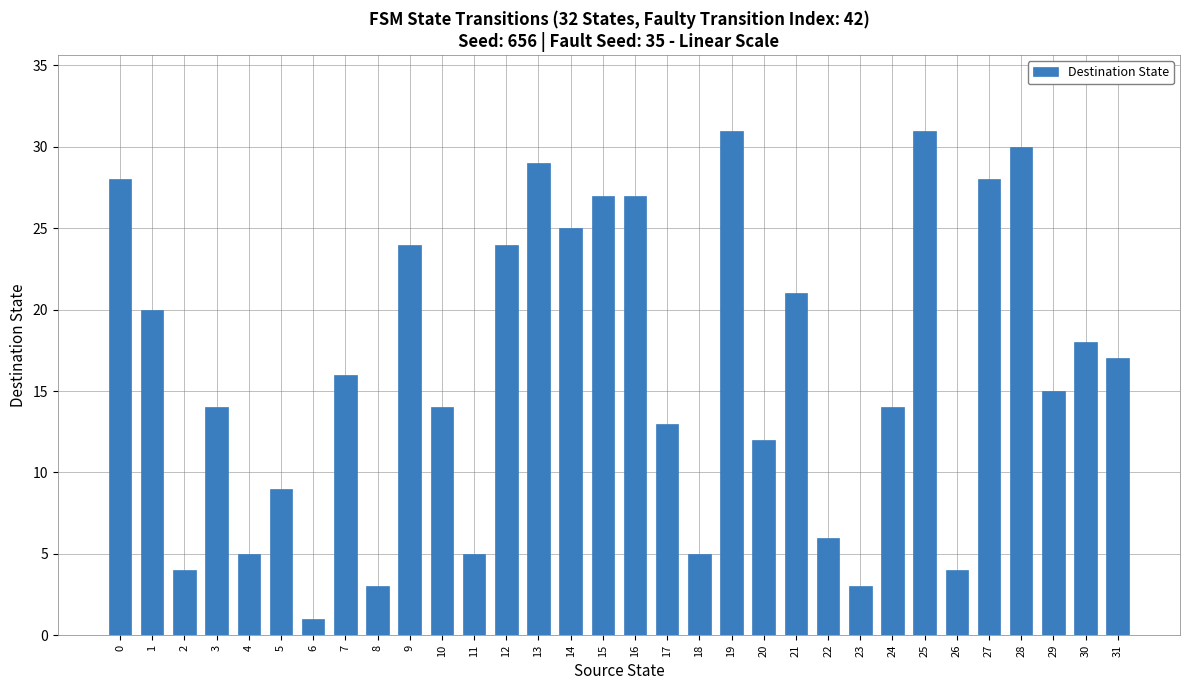

What is the smallest value displayed?

1